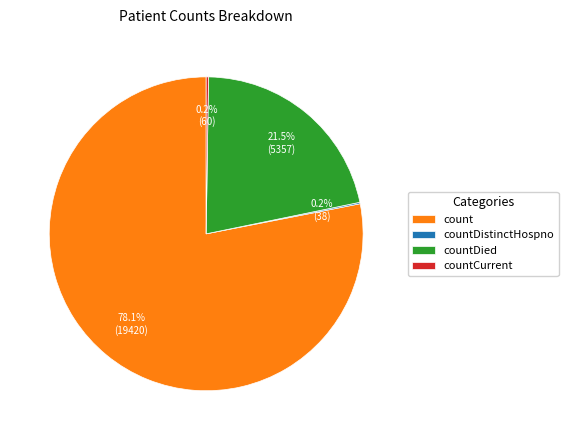

Which has a higher value, countDied or count?

count